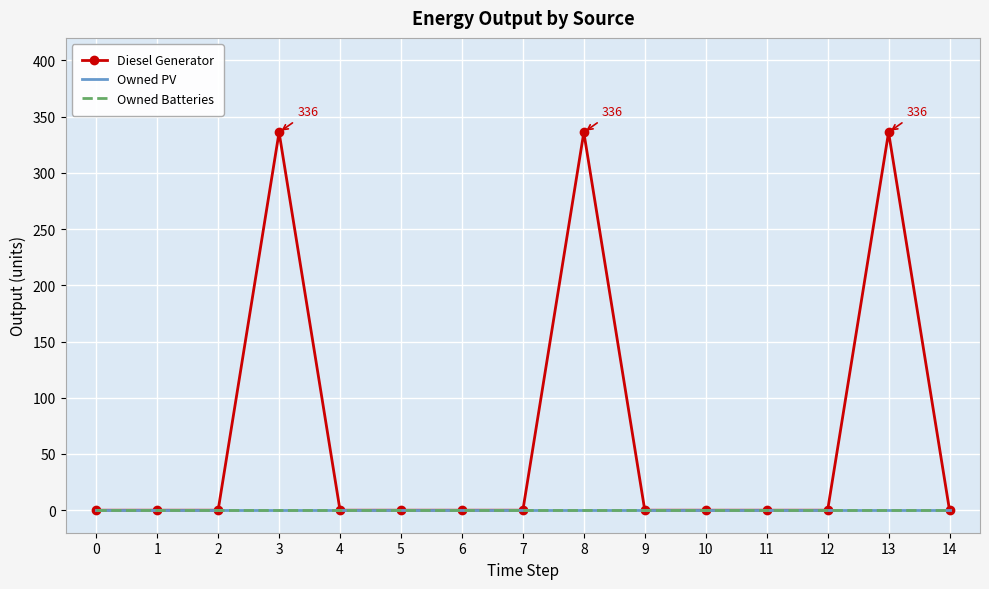

How many categories are shown in the chart?

15